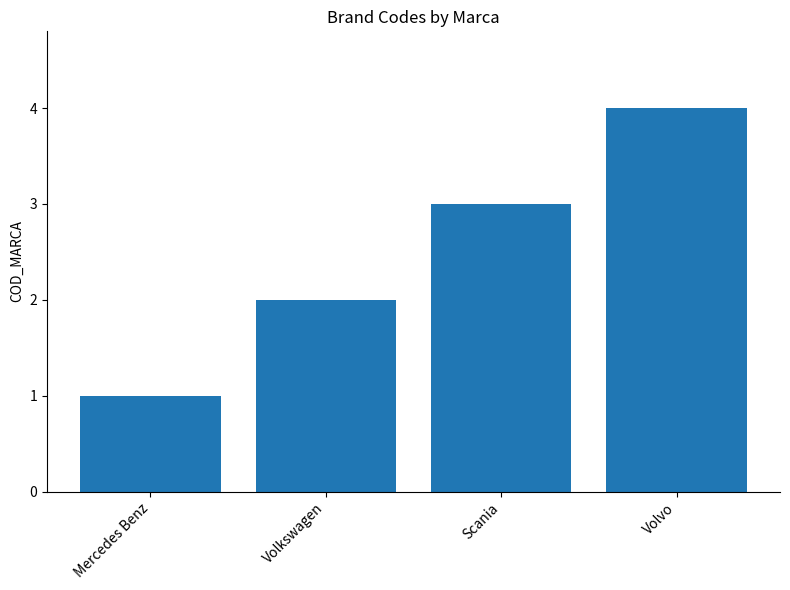

The chart shows a value of 1 at Volkswagen. True or false?

False